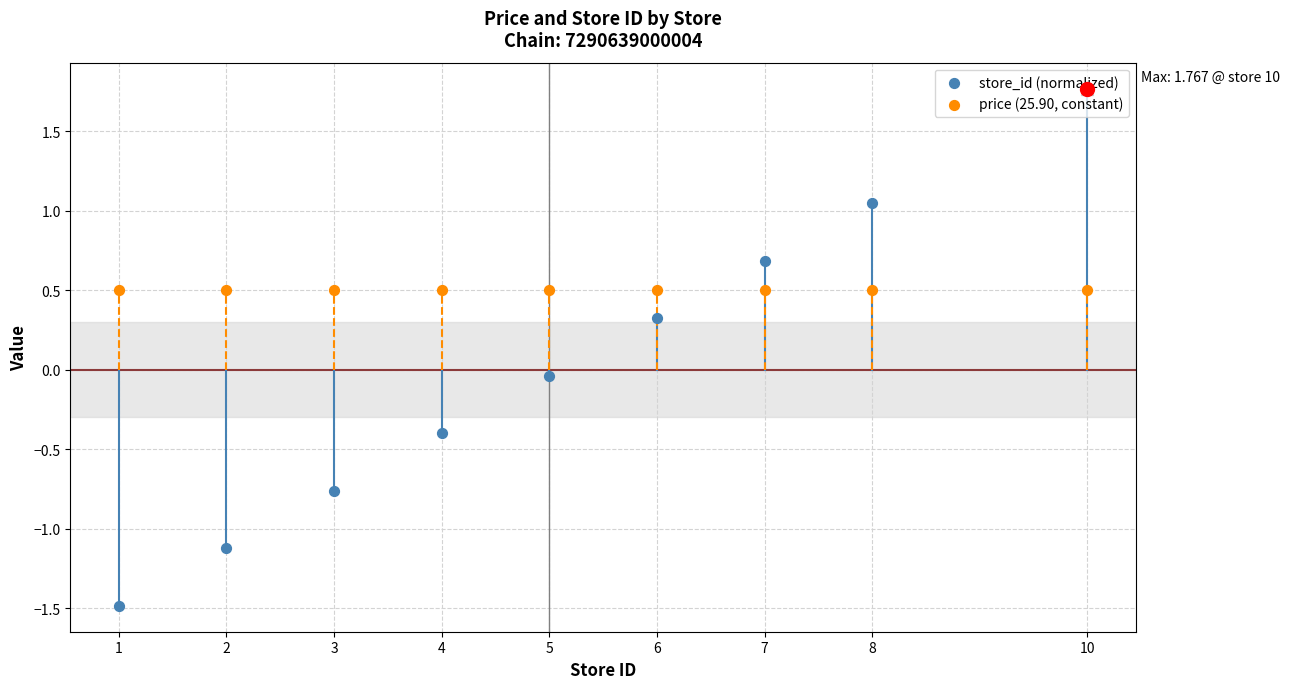

At which category is the sum across all series the highest?

10